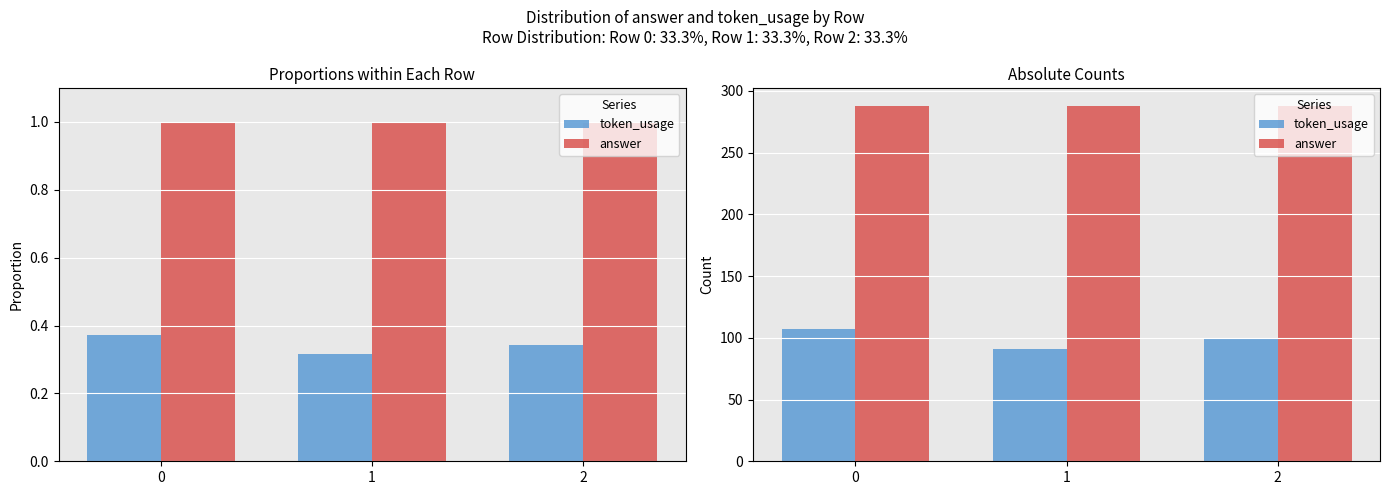

Which series has the largest total across all categories?

answer